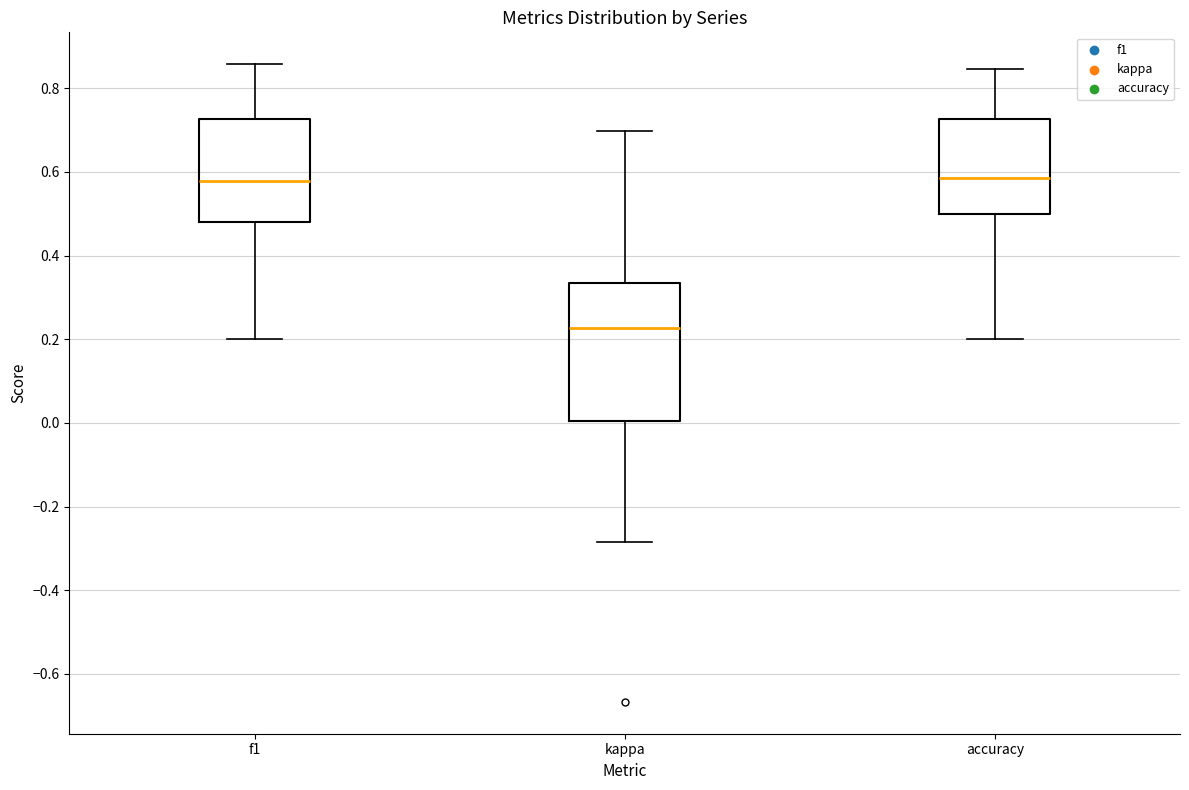

Where is the lower edge of the box for accuracy on the y-axis? The values are not printed on the chart, so give them approximately, as read against the axis.

0.50